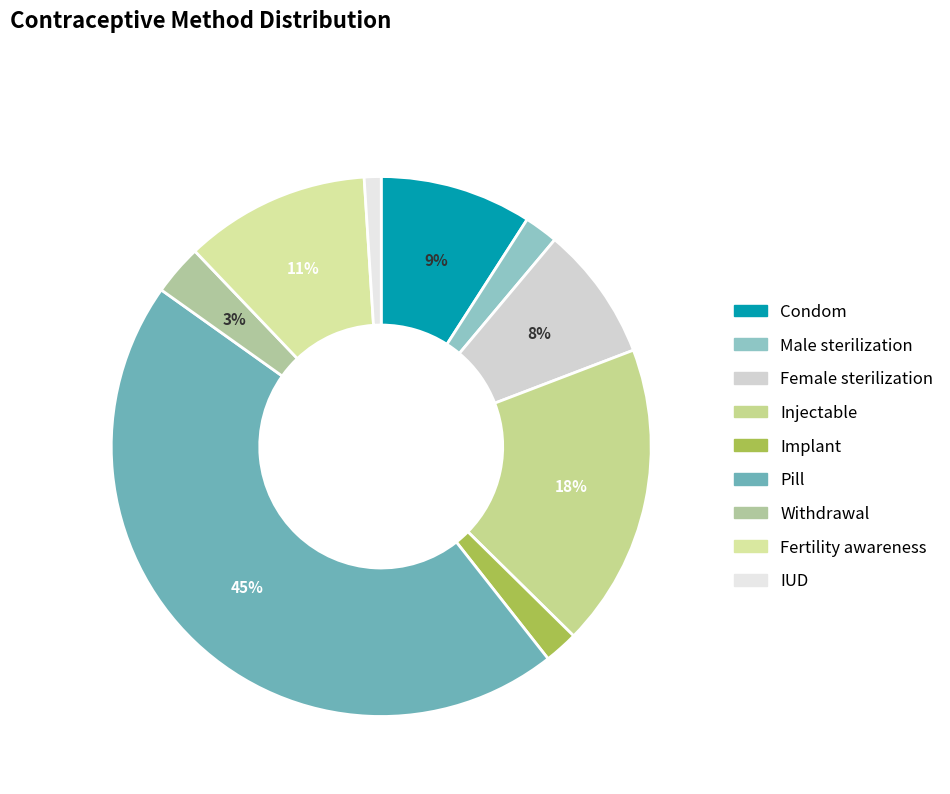

Is there a majority slice in this chart?

No